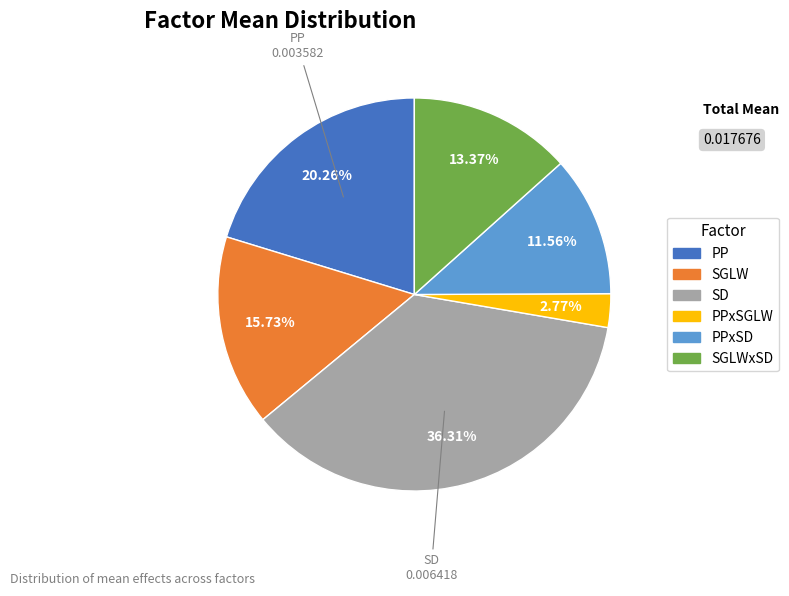

To the nearest percent, what is the average slice percentage?

17%